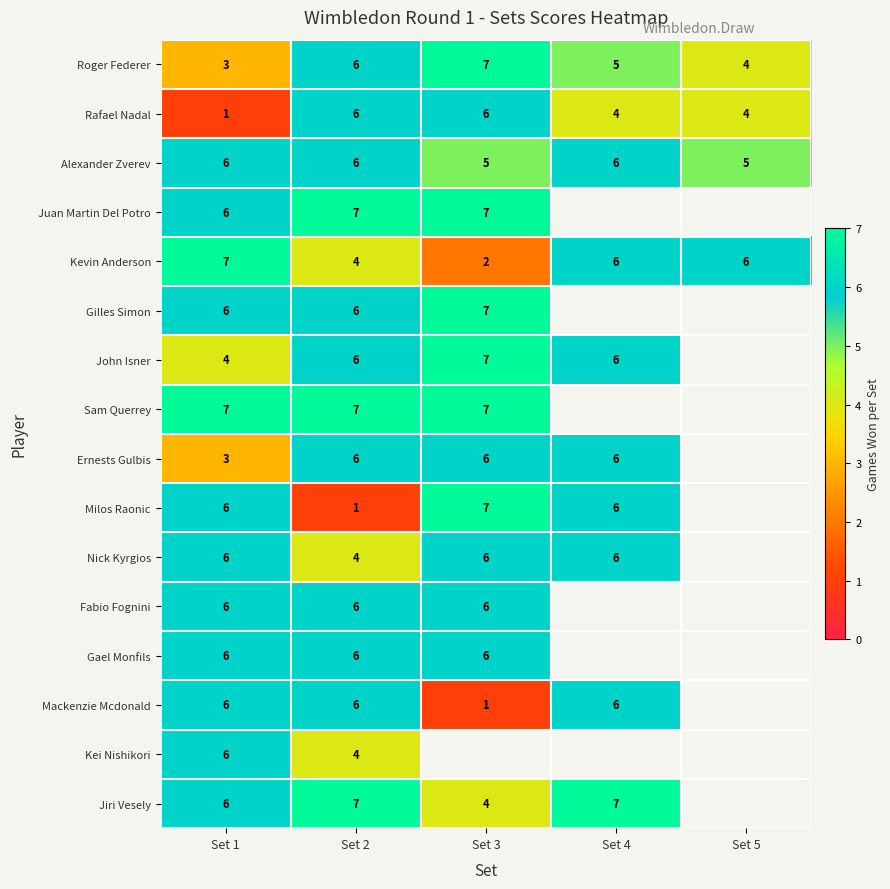

What is the total value across all series at Set 2?

88